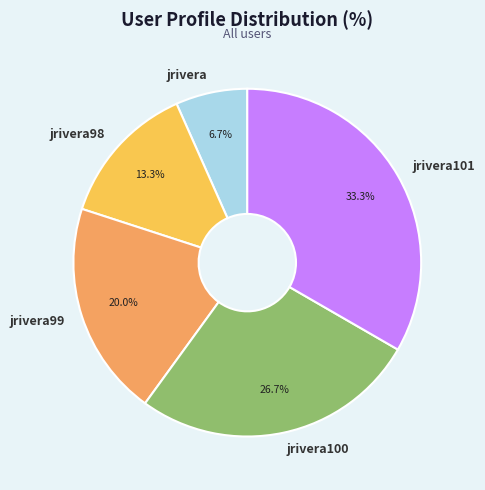

Combined, what portion of the pie is jrivera99 and jrivera100?

46.7%